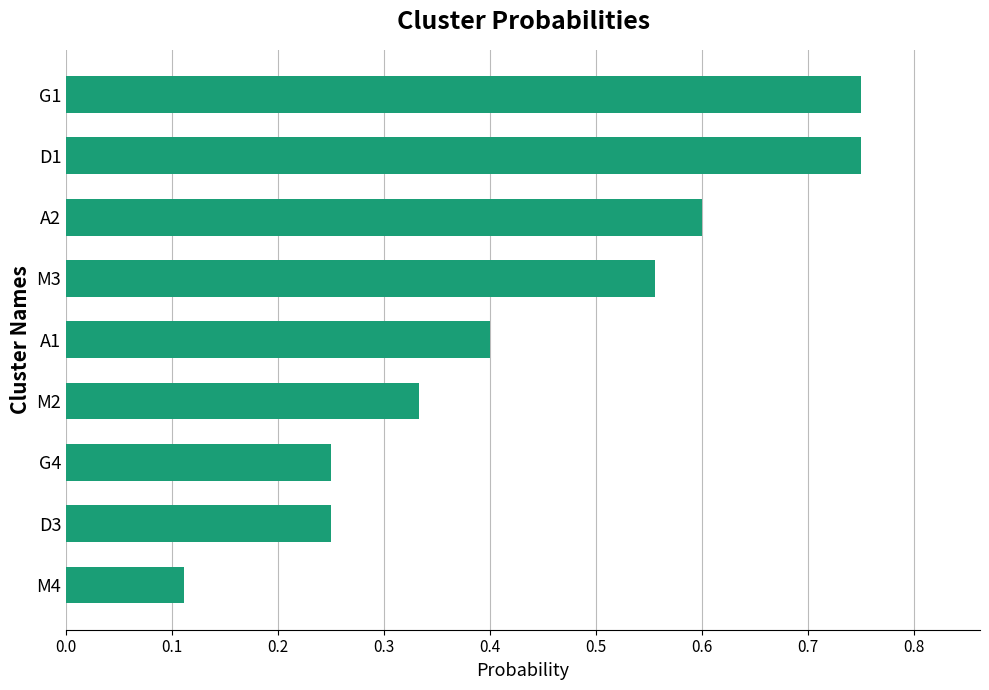

What is the change in value from D3 to M3?

+0.3